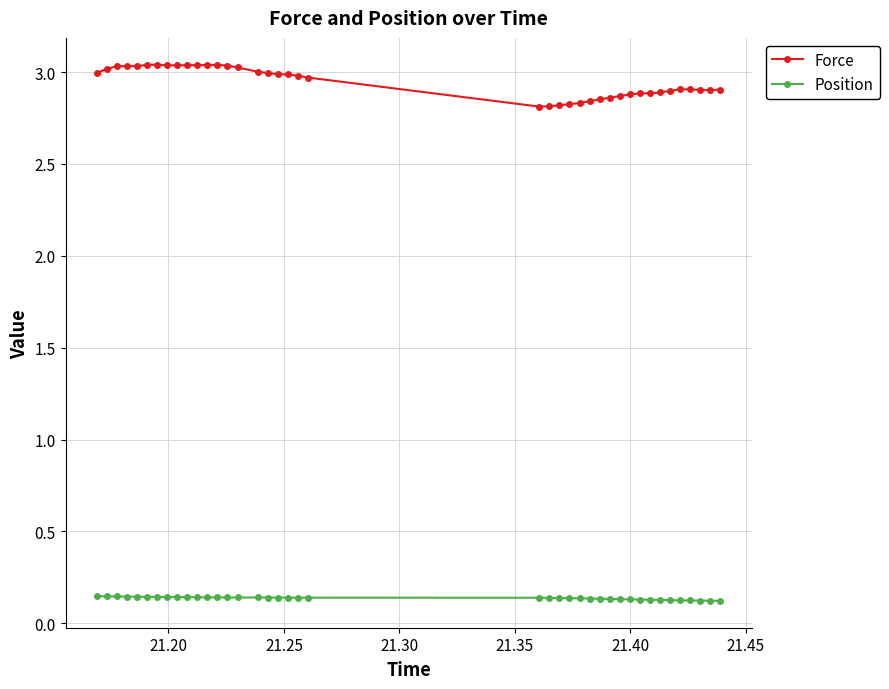

Which series has the largest total across all categories?

Force